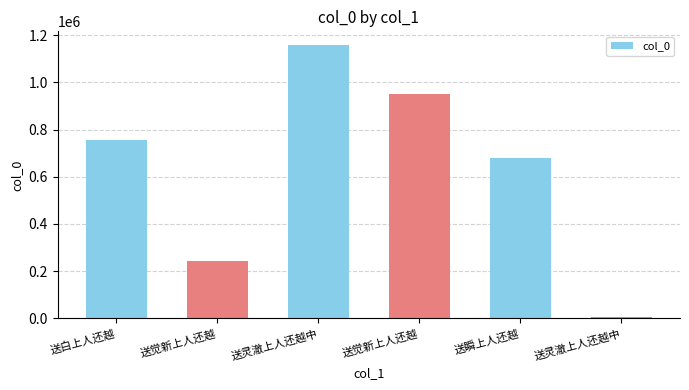

List the labels in order of value, smallest first.

送灵澈上人还越中, 送觉新上人还越, 送瞬上人还越, 送白上人还越, 送觉新上人还越, 送灵澈上人还越中